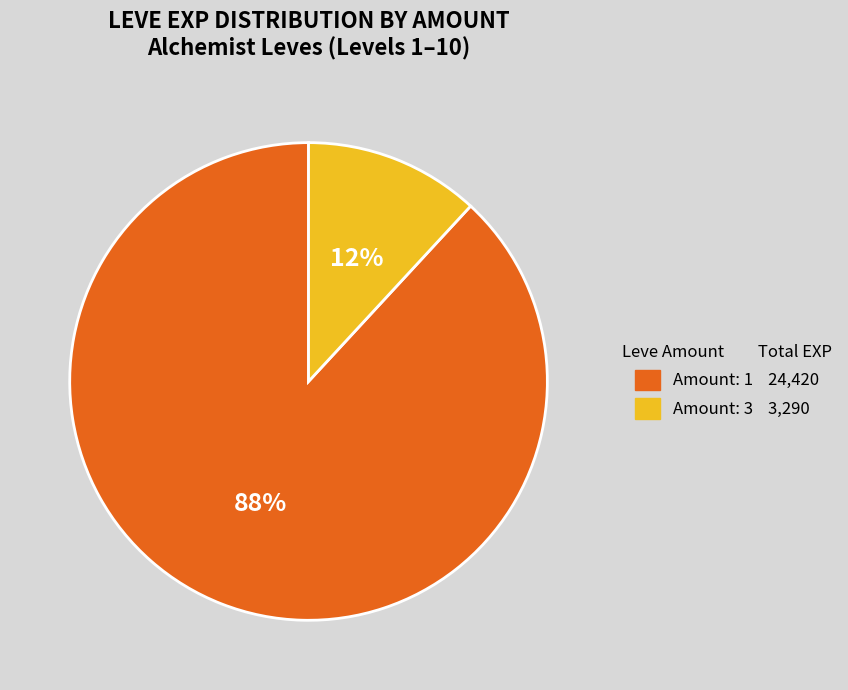

To the nearest percent, what is the difference between the largest and smallest slice percentages?

76%